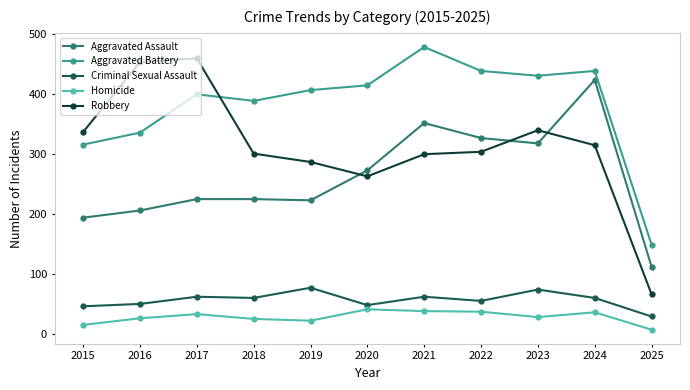

Which series has the largest range (max minus min)?

Robbery